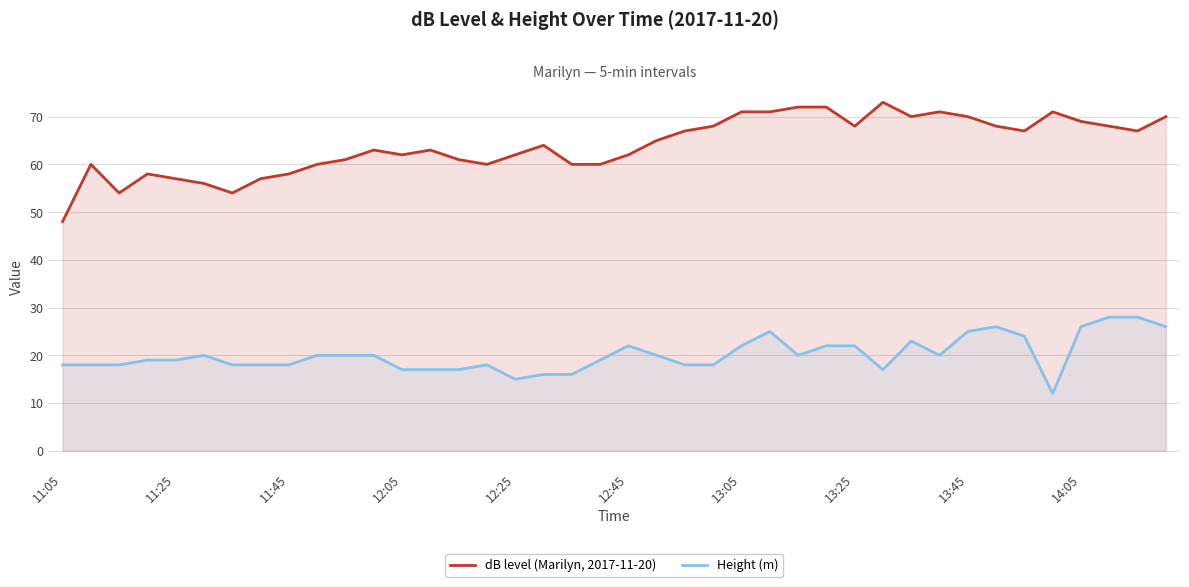

What are all the series names shown in the legend?

dB level (Marilyn, 2017-11-20), Height (m)